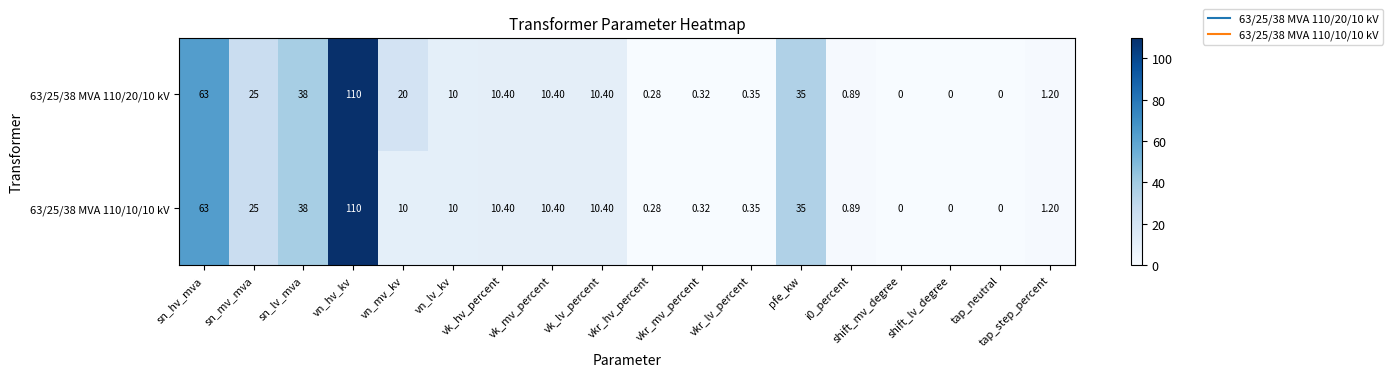

Where is 63/25/38 MVA 110/10/10 kV nearest to the value 55?

sn_hv_mva